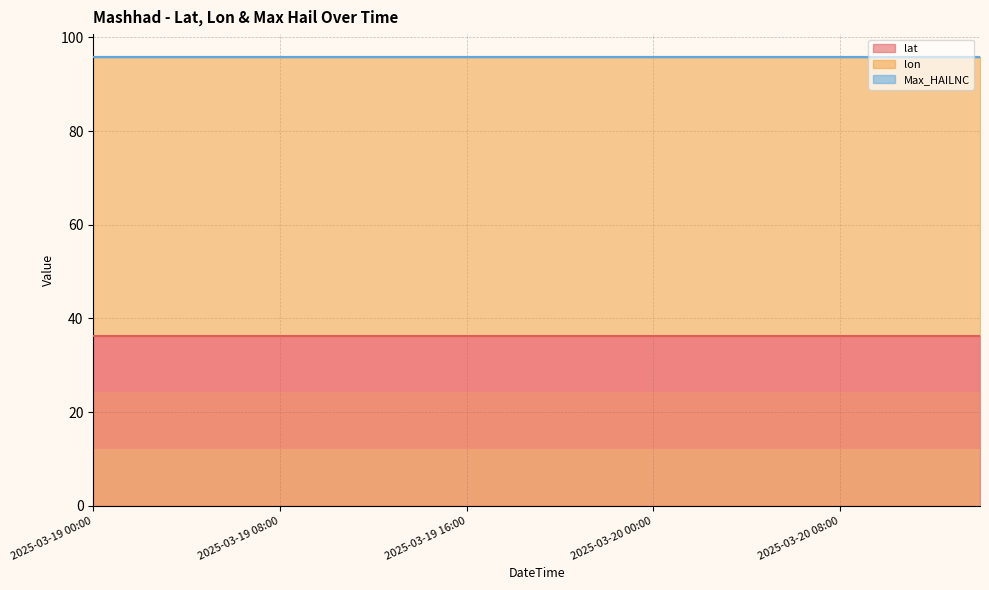

Is it true that lon equals 80.5 at 2025-03-19 10:00?

False